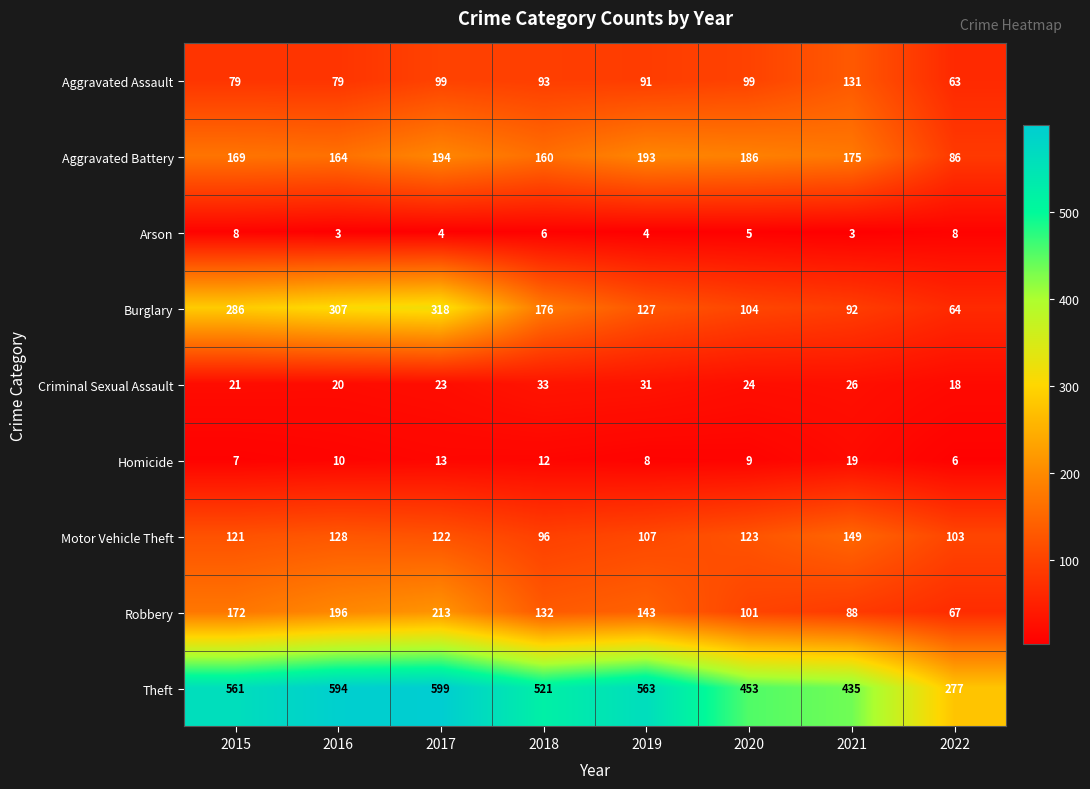

What is the difference between the maximum and minimum values in the Arson series?

5